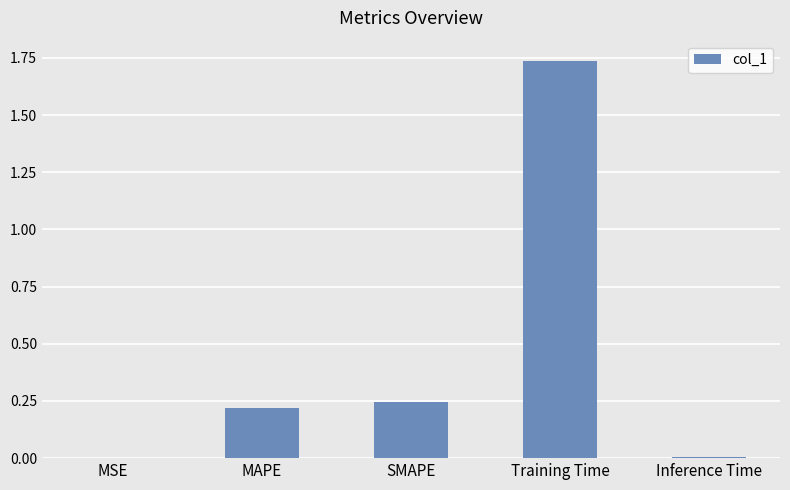

What is the sum of all values?

2.2